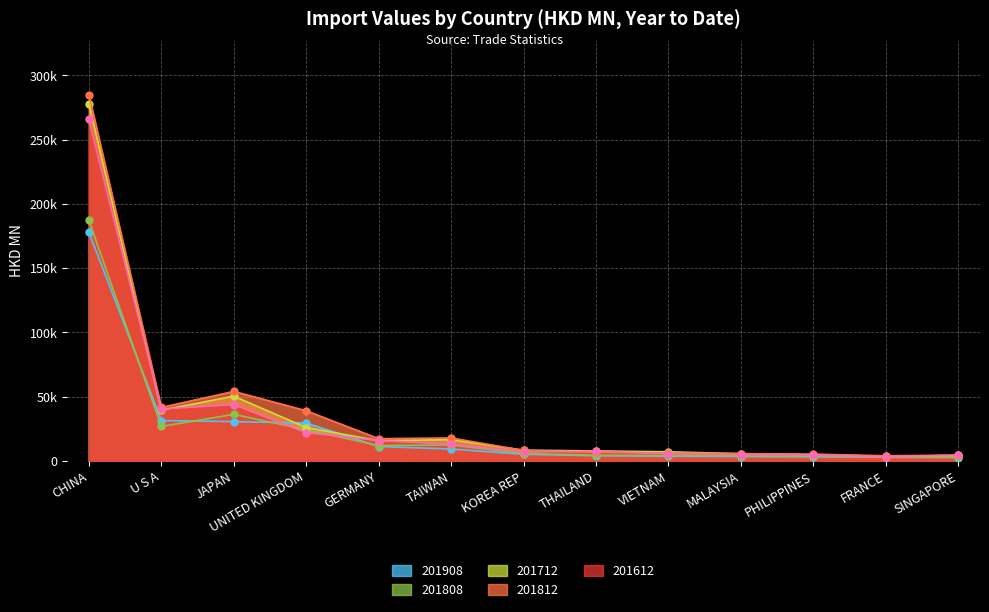

What are all the series names shown in the legend?

201908, 201808, 201712, 201812, 201612